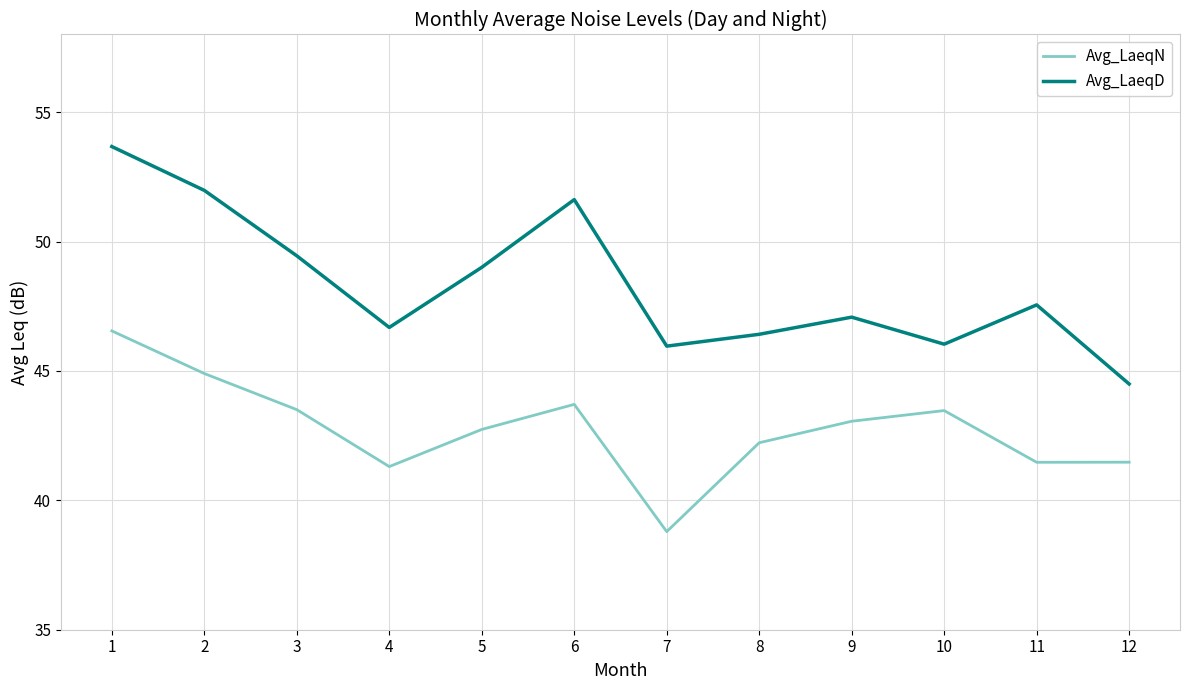

Is this an area chart (filled region under the line)?

No